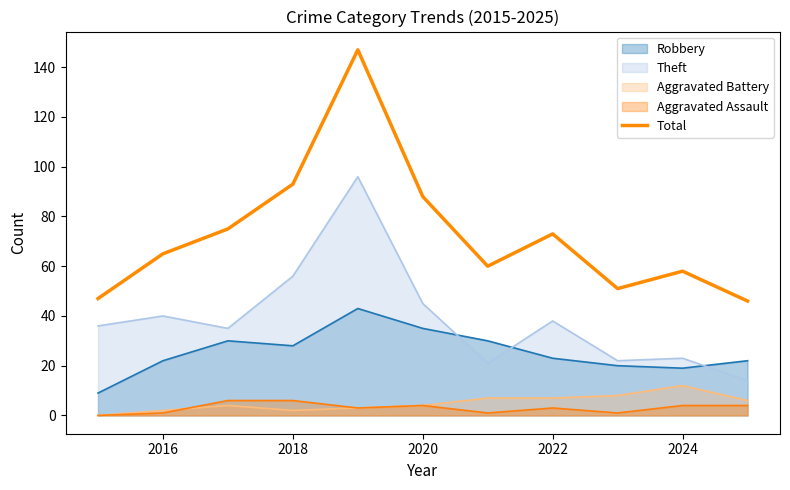

The value of Theft at 2018 is 85. True or false?

False